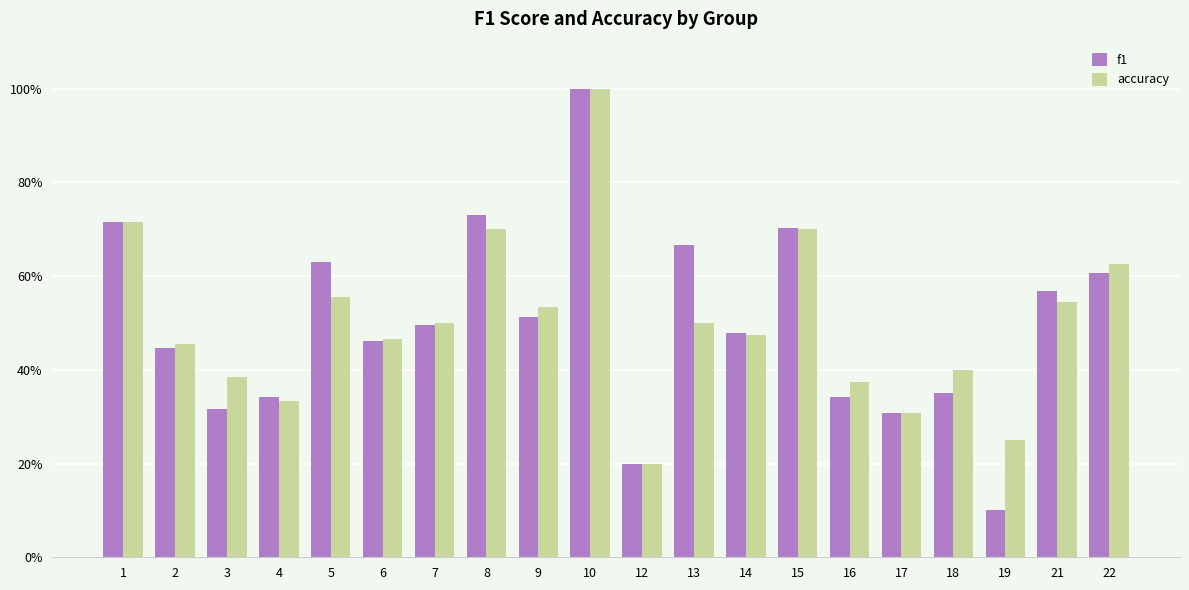

What are all the series names shown in the legend?

f1, accuracy